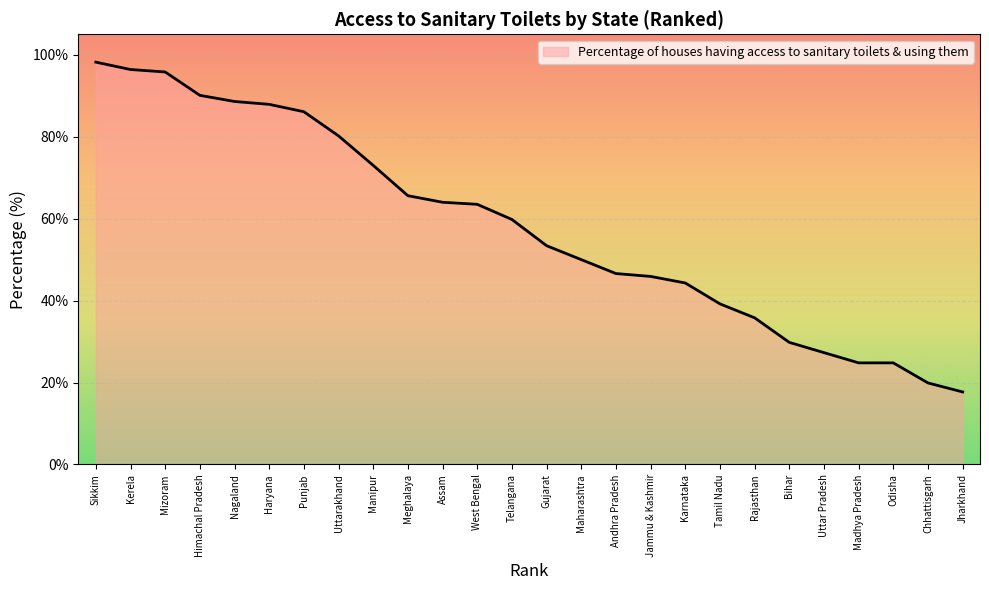

Count the number of values greater than 59.

13